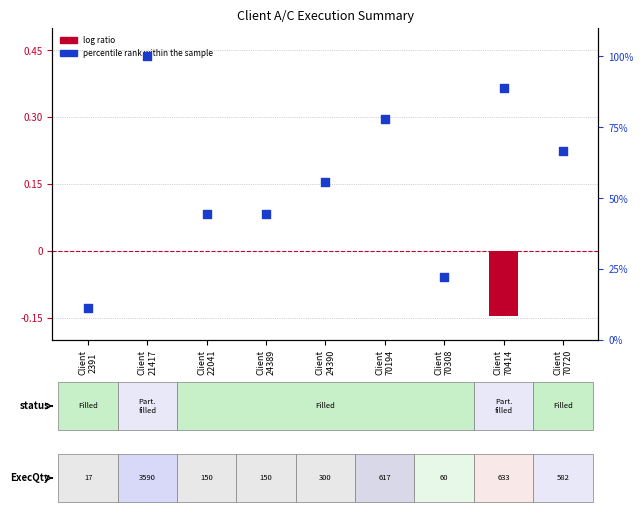

What are all the series names shown in the legend?

log ratio, percentile rank within the sample